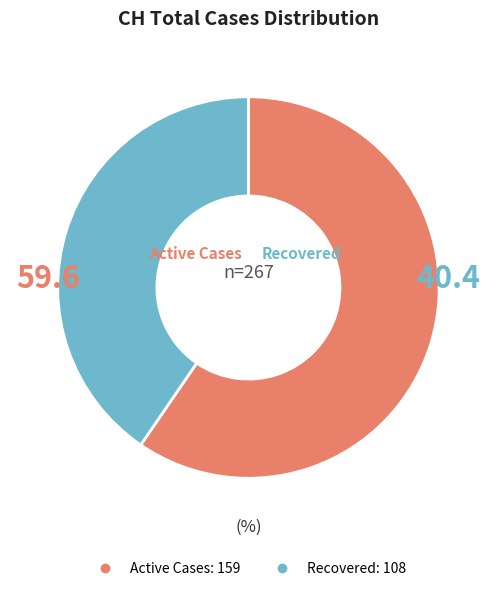

Does any single category account for the majority?

Yes